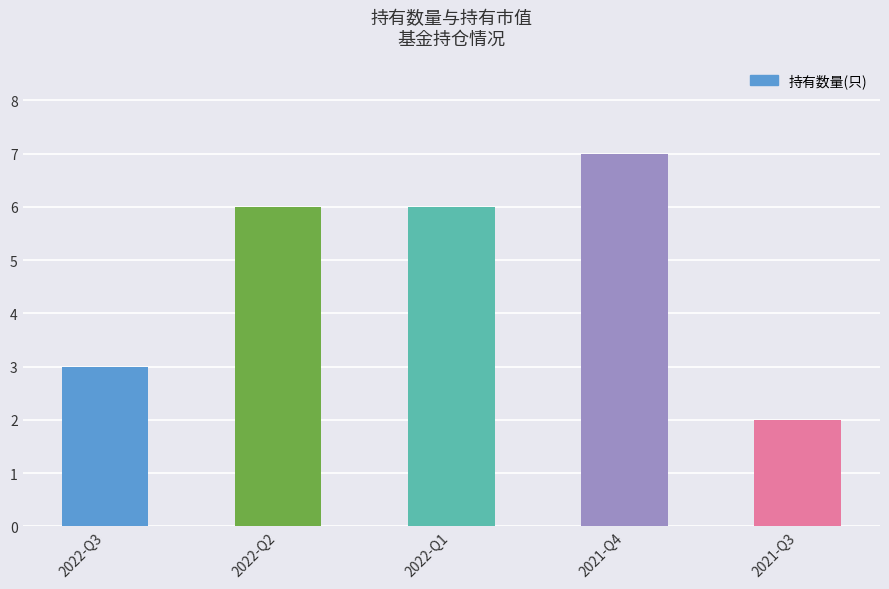

What is the change in value from 2022-Q3 to 2022-Q1?

+3